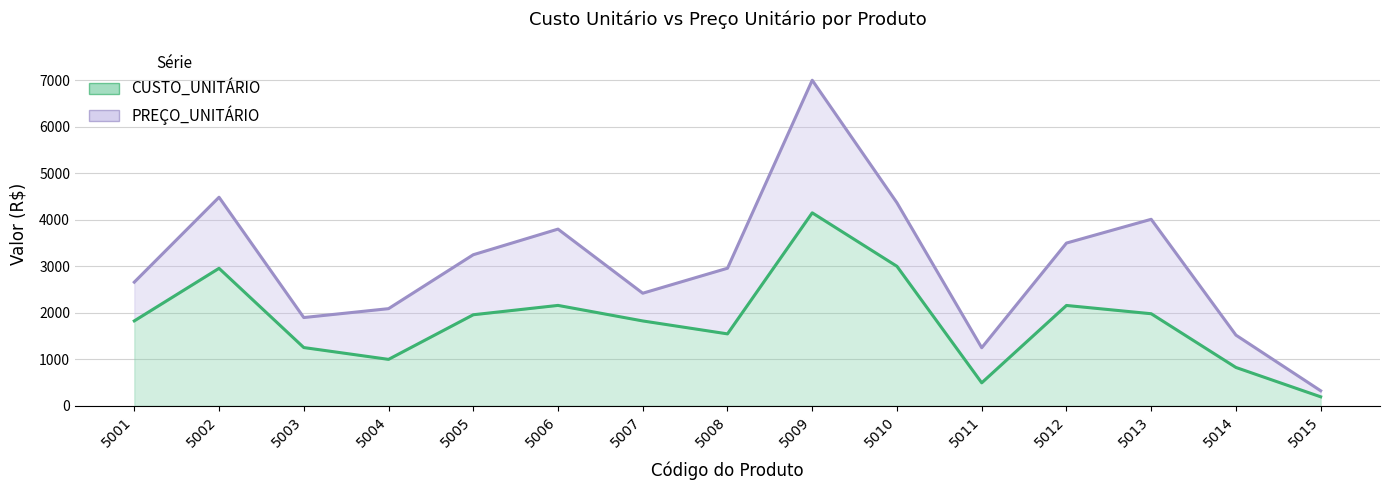

List the series in order of their overall mean, highest first.

PREÇO_UNITÁRIO, CUSTO_UNITÁRIO